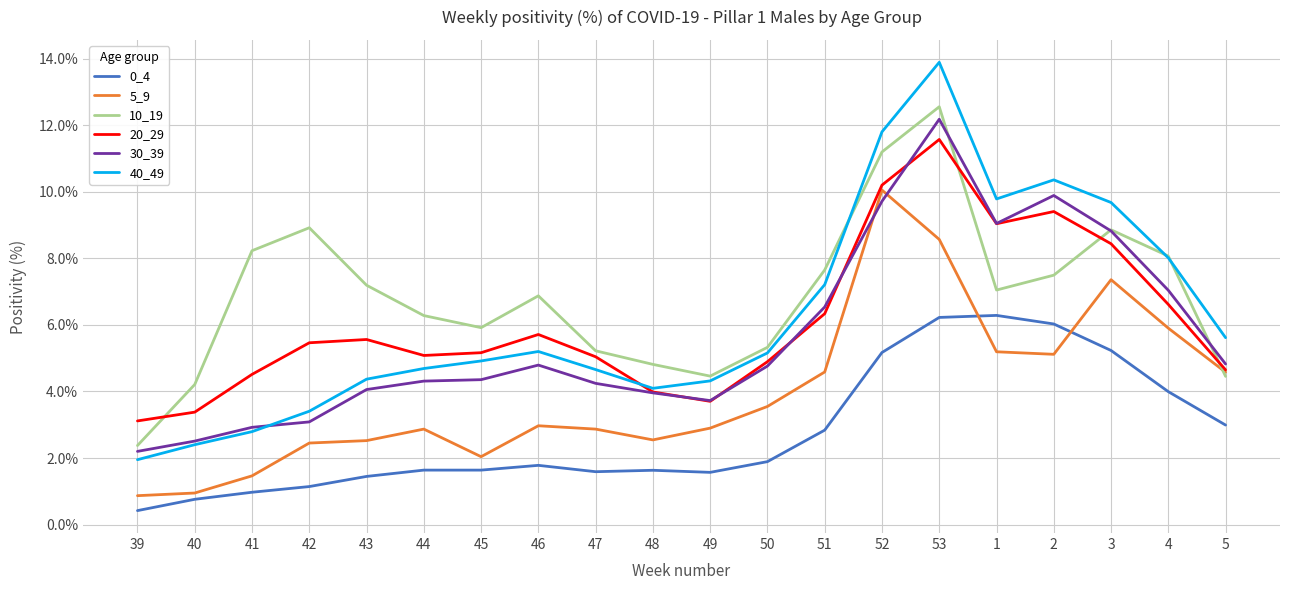

What position from the right is 45?

14